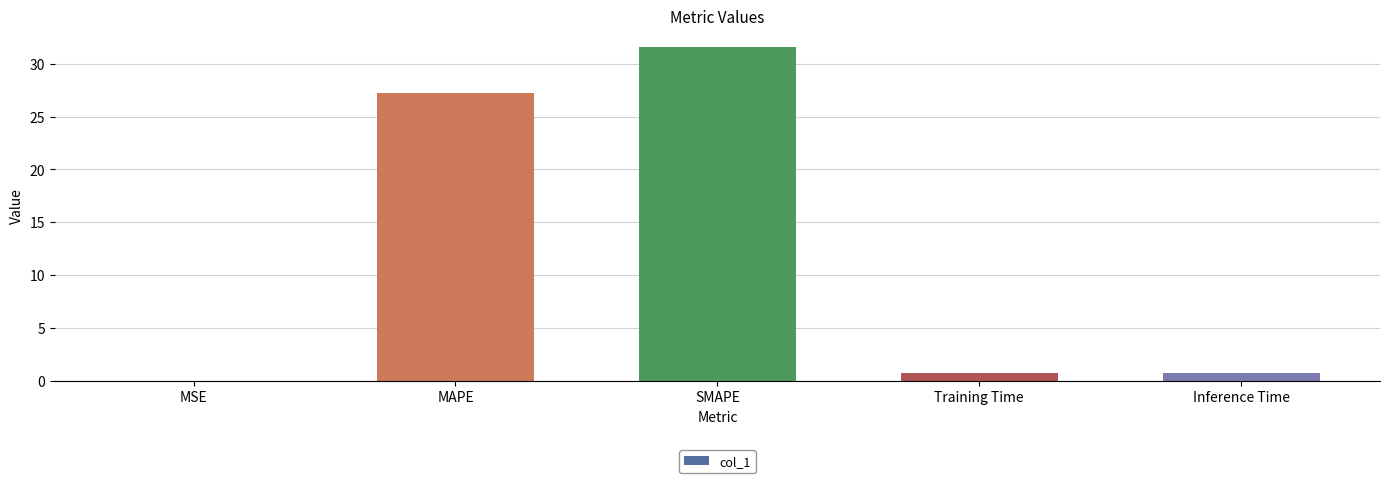

Is it true that the value at SMAPE is 31.6?

True